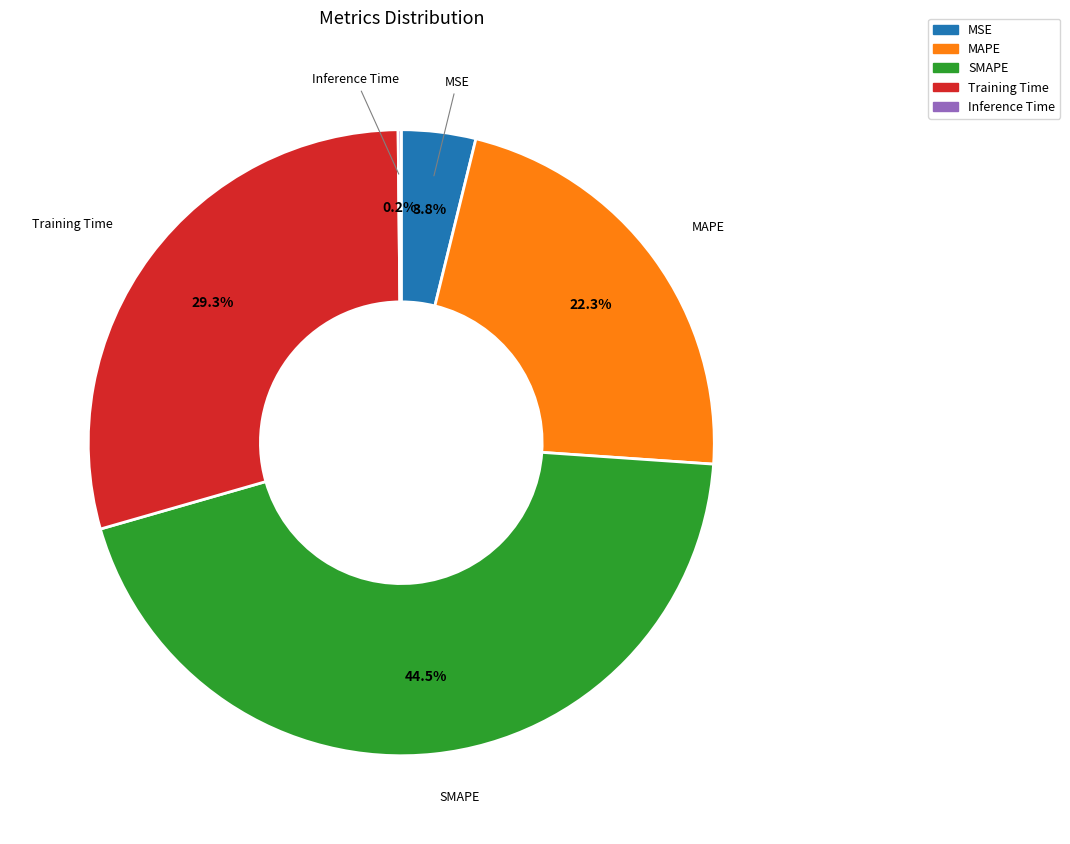

Which slice is the largest?

SMAPE